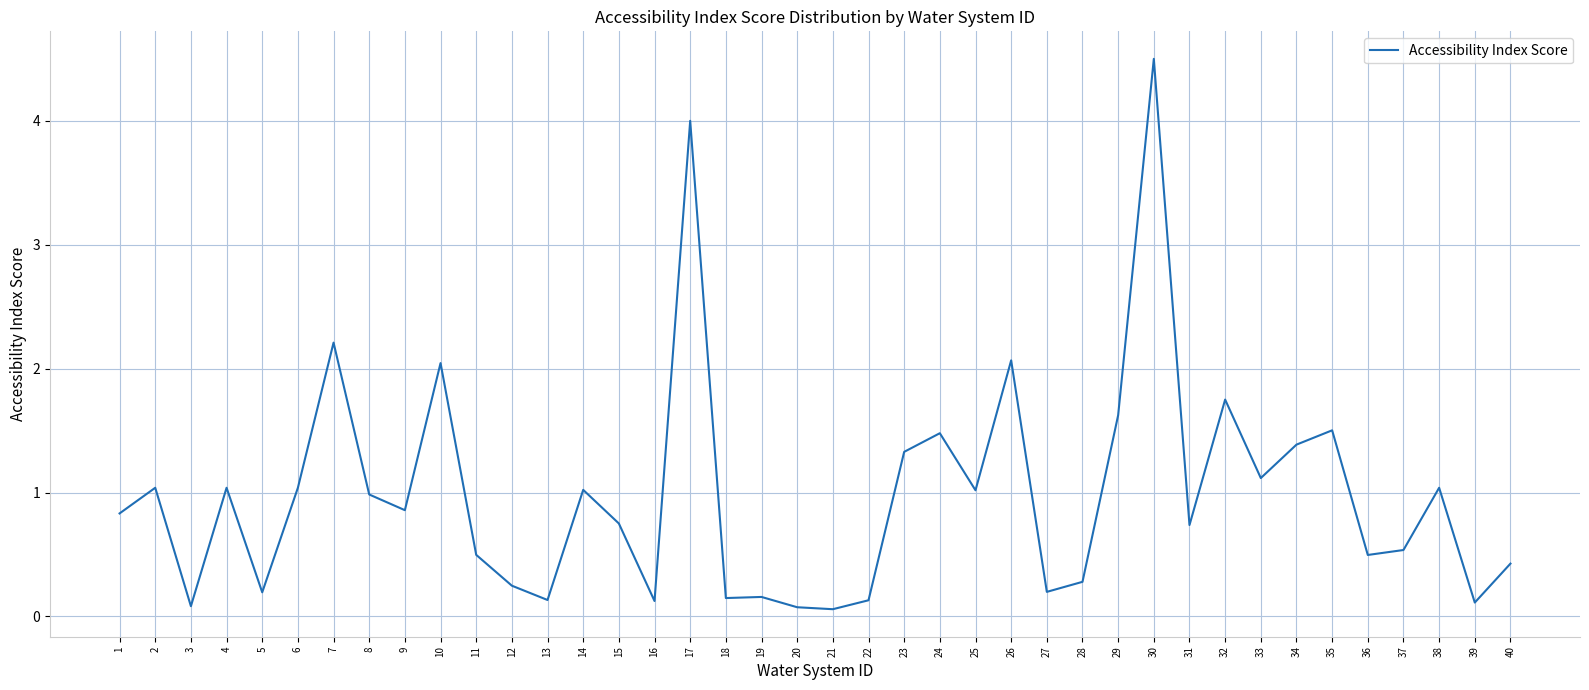

What is the difference between the maximum and minimum values?

4.4